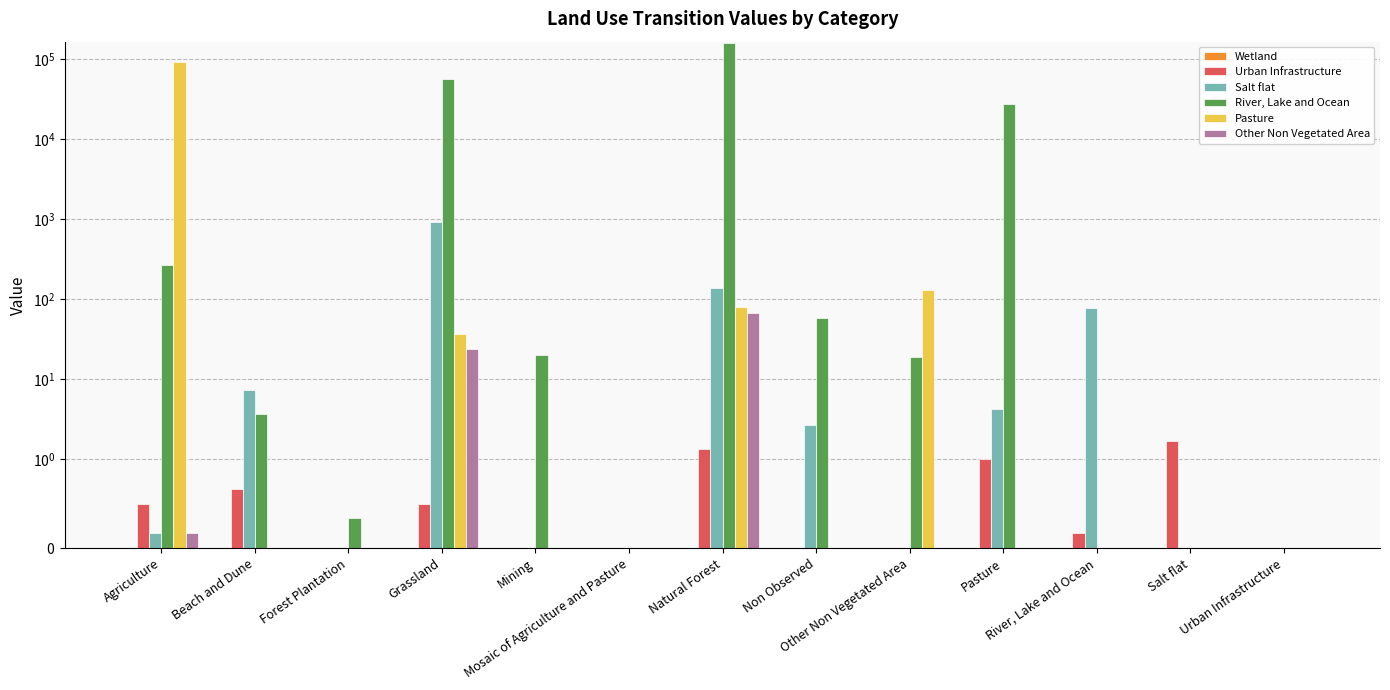

What is the spread (max minus min) of values at Forest Plantation?

0.3